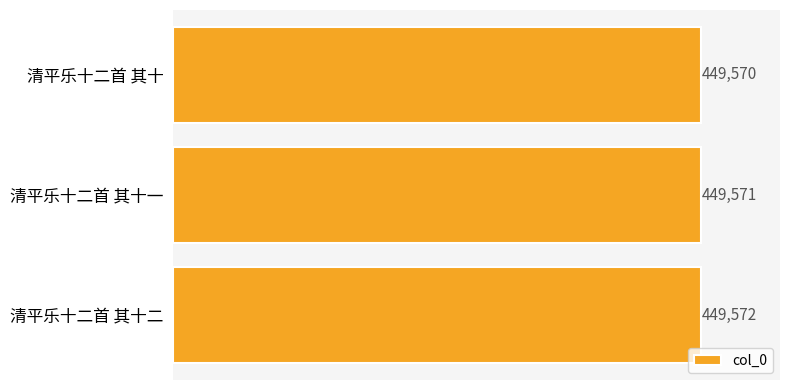

What is the maximum value shown in the chart?

449572